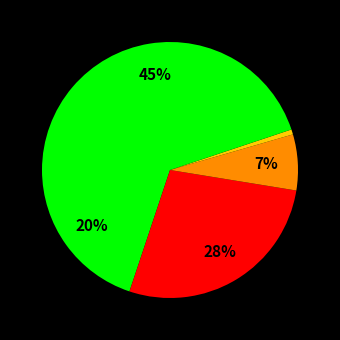

How many segments does this pie chart have?

5